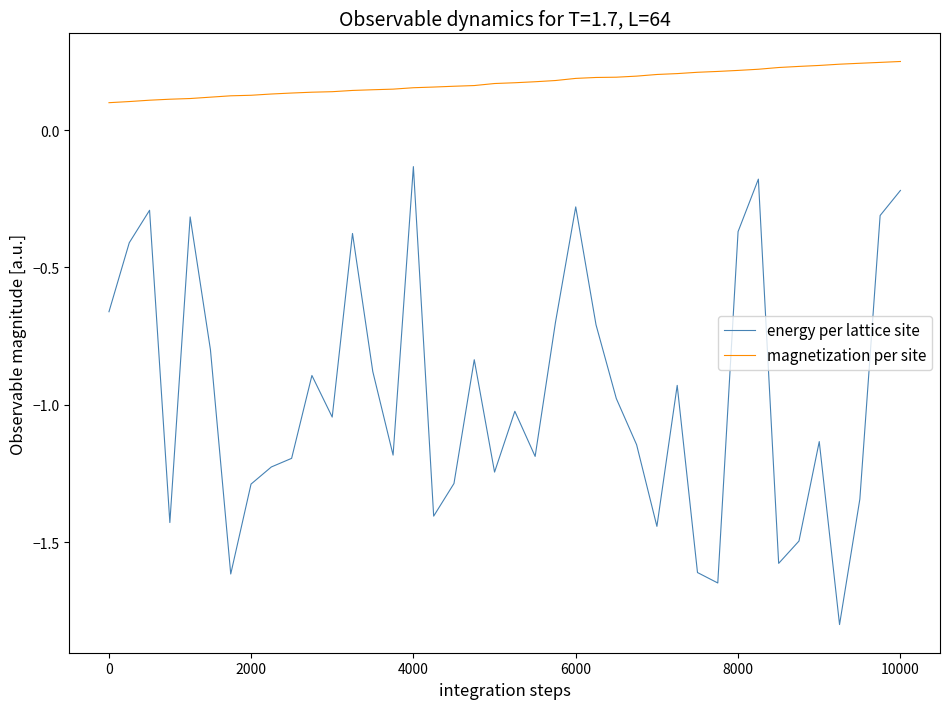

Which series has the widest spread of values?

energy per lattice site